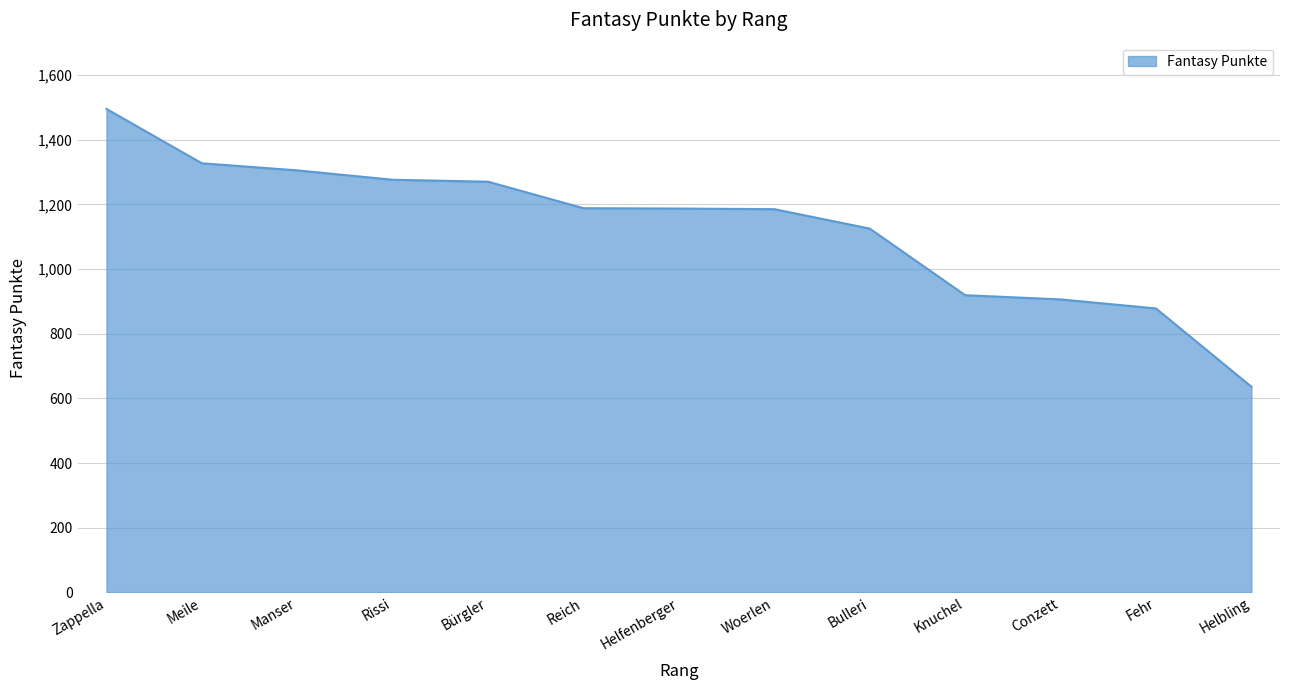

True or false: the data shows 689 at Meile.

False